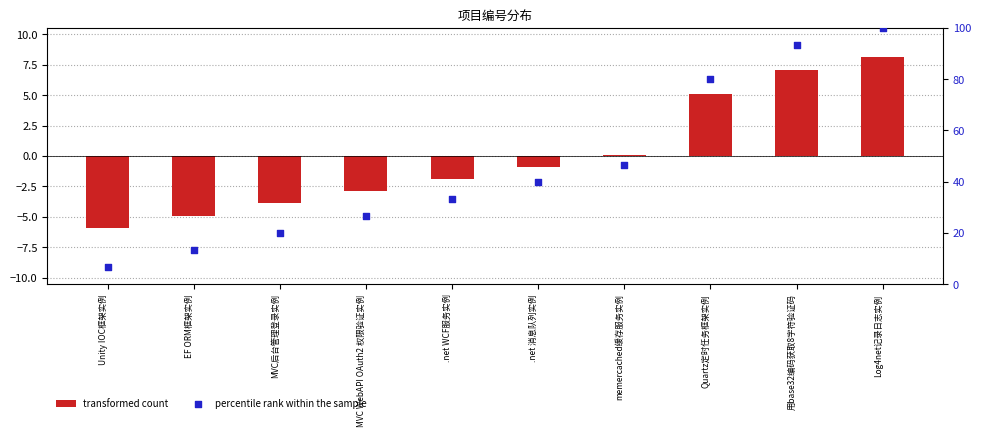

What is the total value across all series at Log4net记录日志实例?

108.1